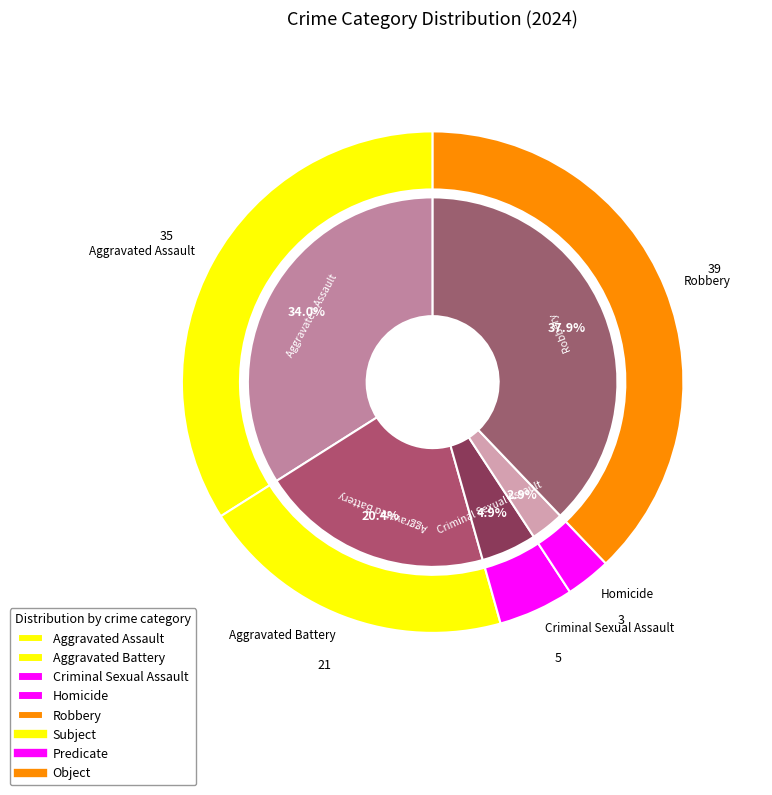

Is Robbery the majority of the pie?

No